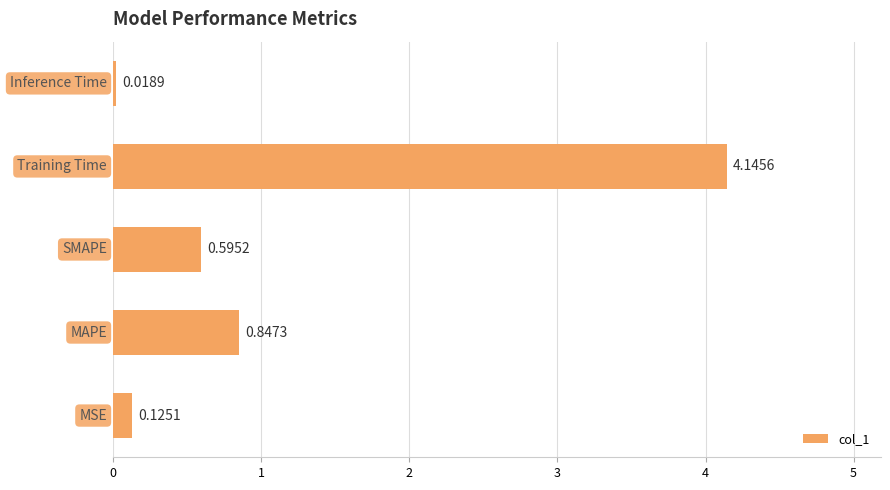

How many bars are there in total?

5